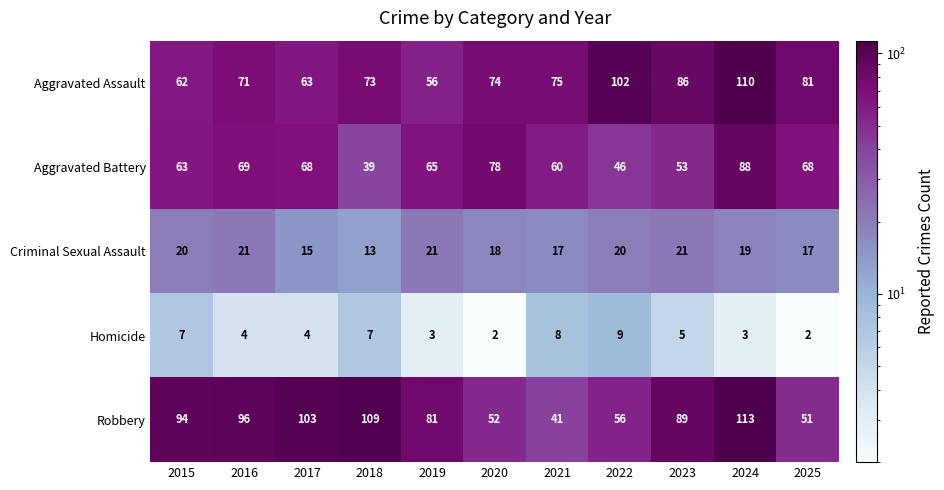

What is the sum of all Aggravated Assault values?

853